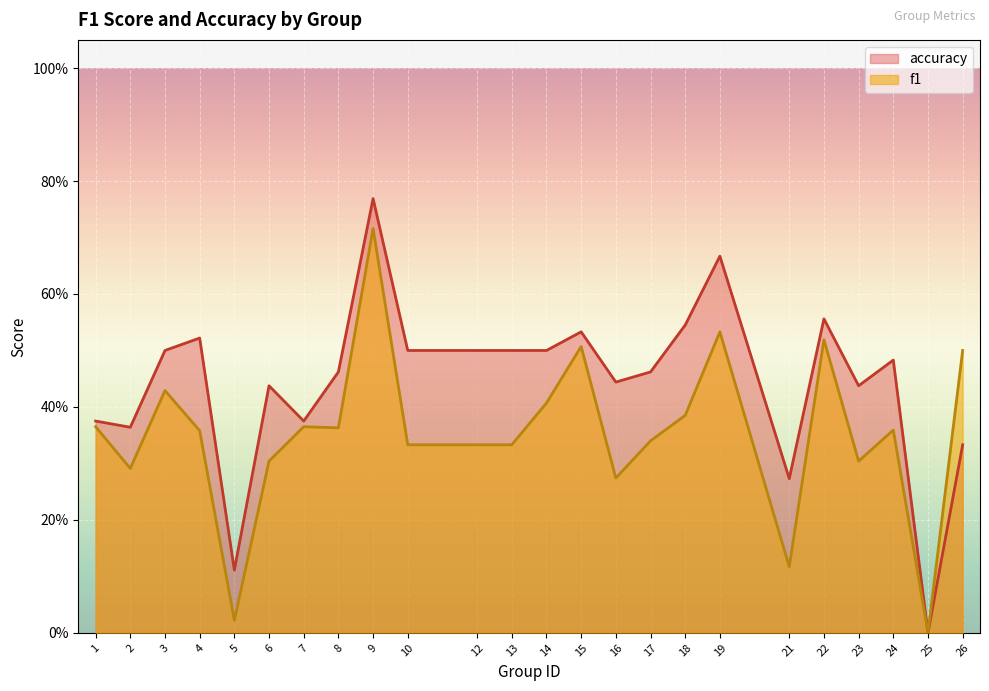

What is the value of the f1 point at the 4th from the left?

0.4